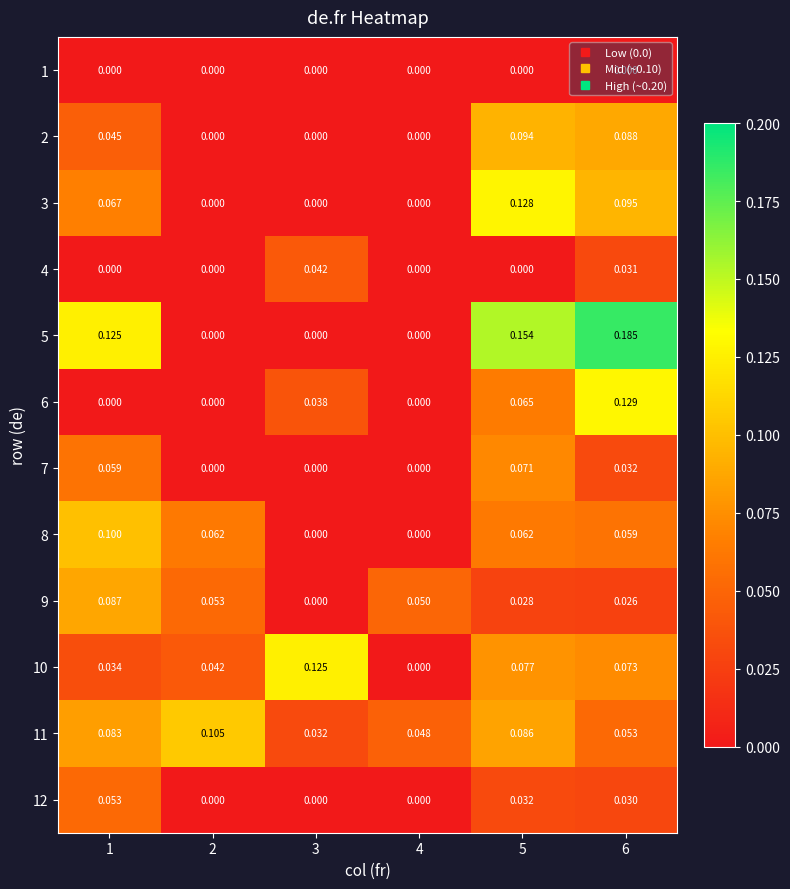

Count the number of data series in this chart.

12